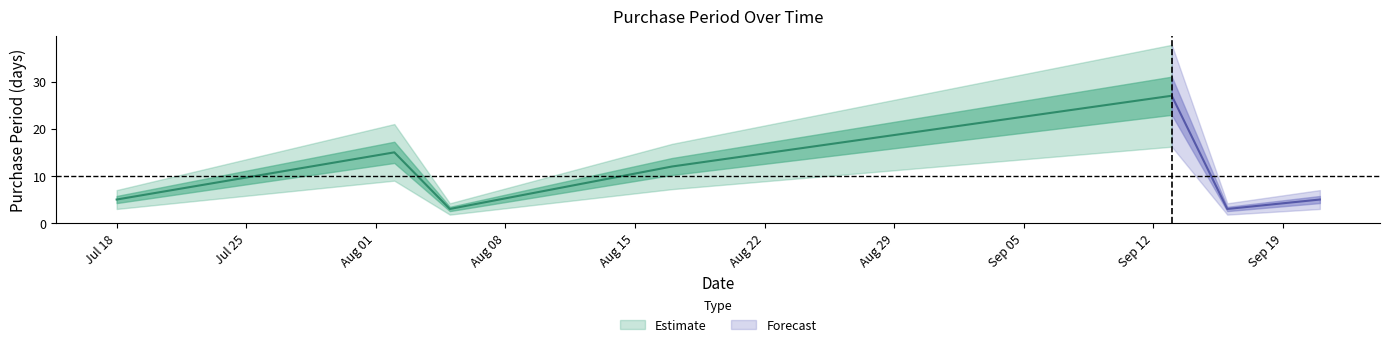

What is the average value?

10